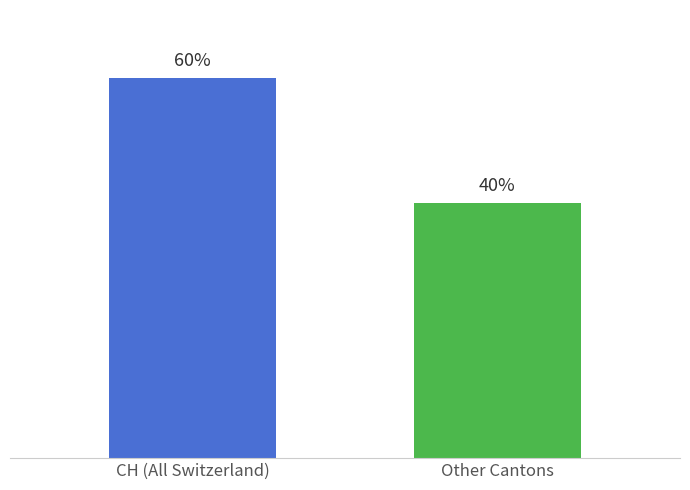

How many series are shown in this chart?

1